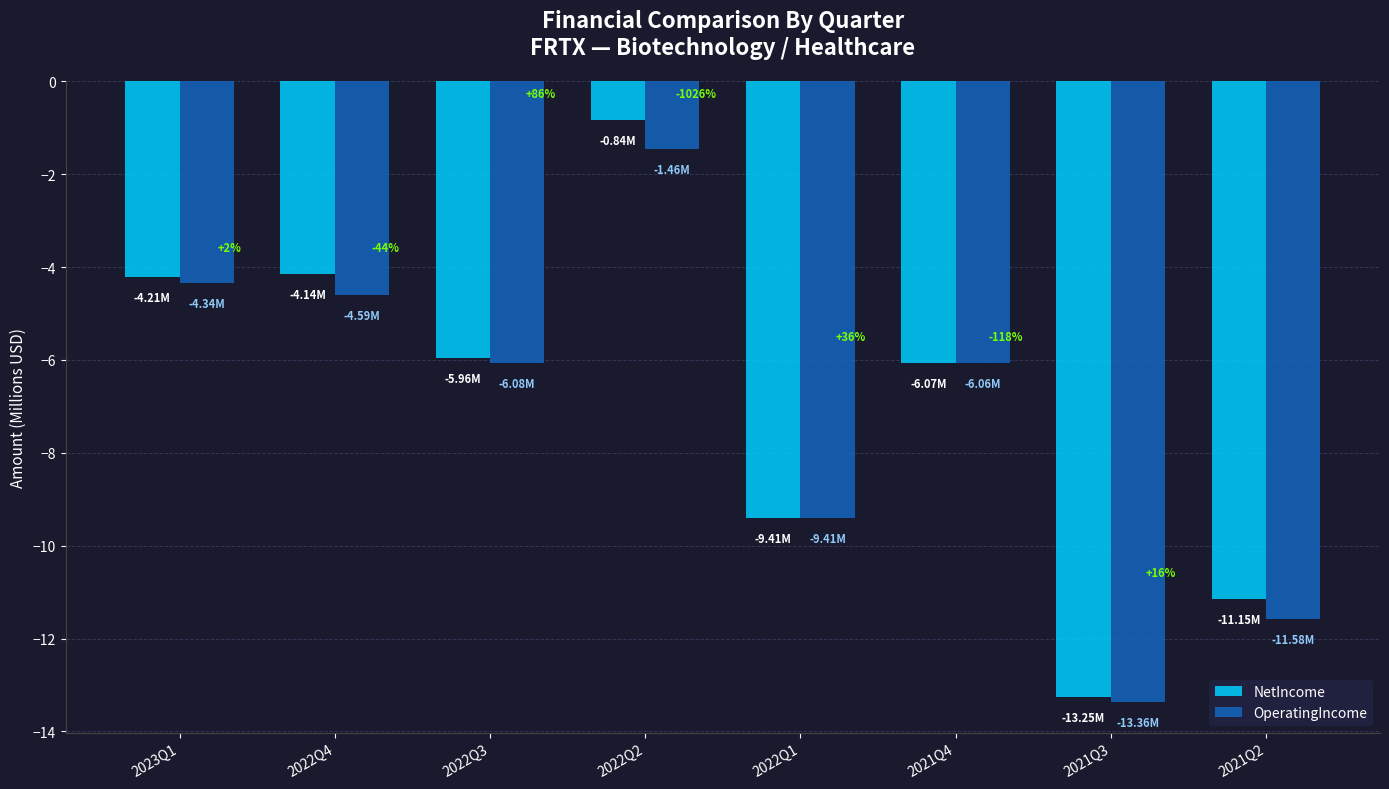

What is the highest value of the NetIncome series?

-0.8